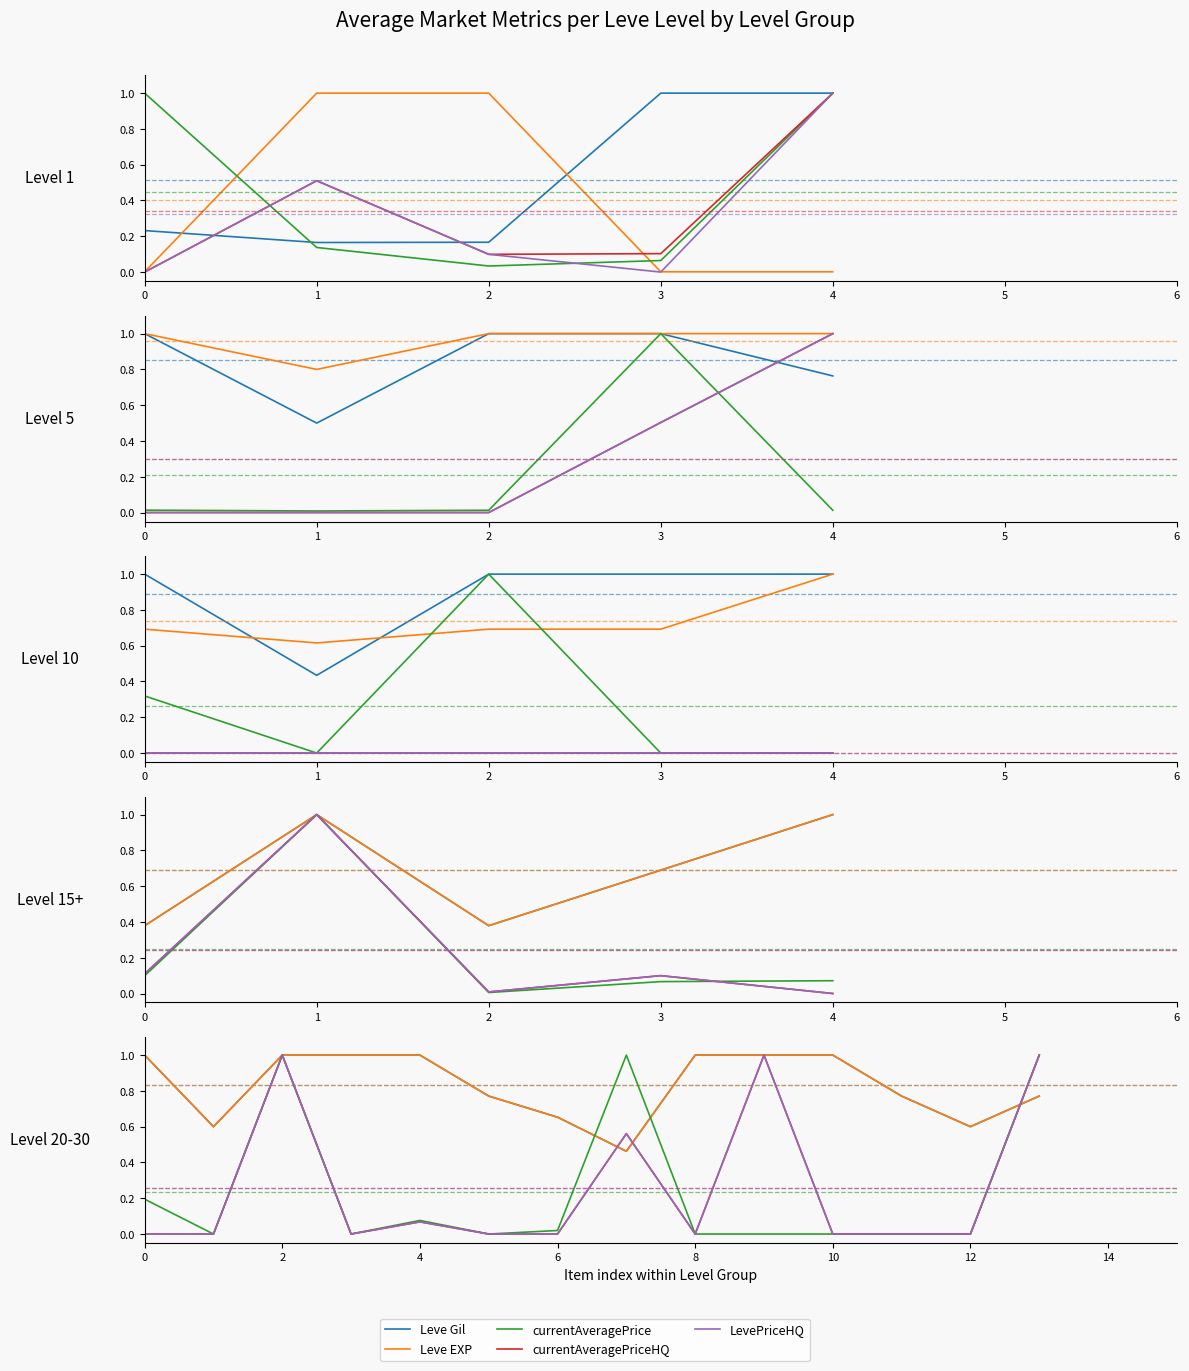

What is the difference between the maximum and minimum values in the currentAveragePrice series?

1.0